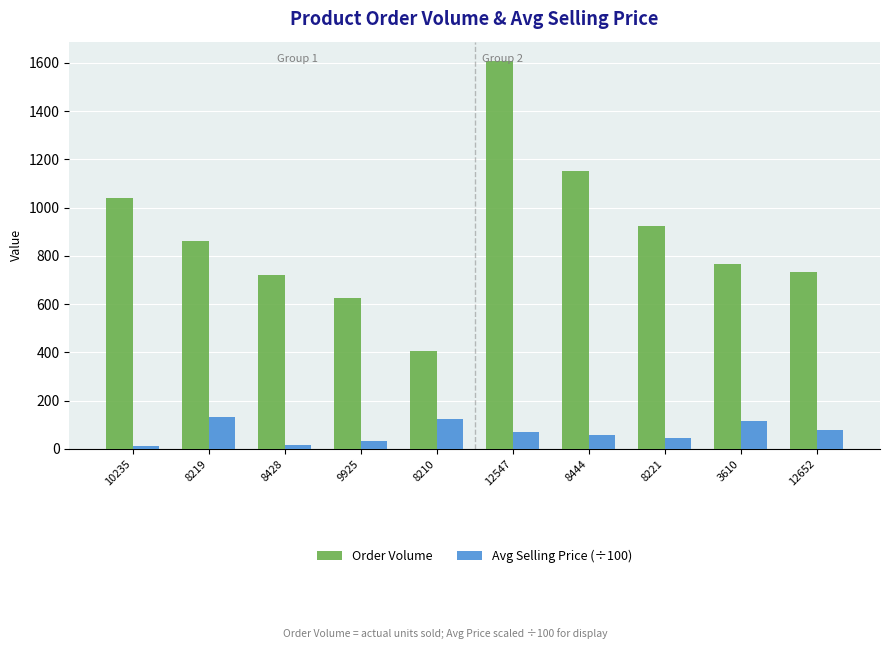

At which category is the sum across all series the highest?

12547